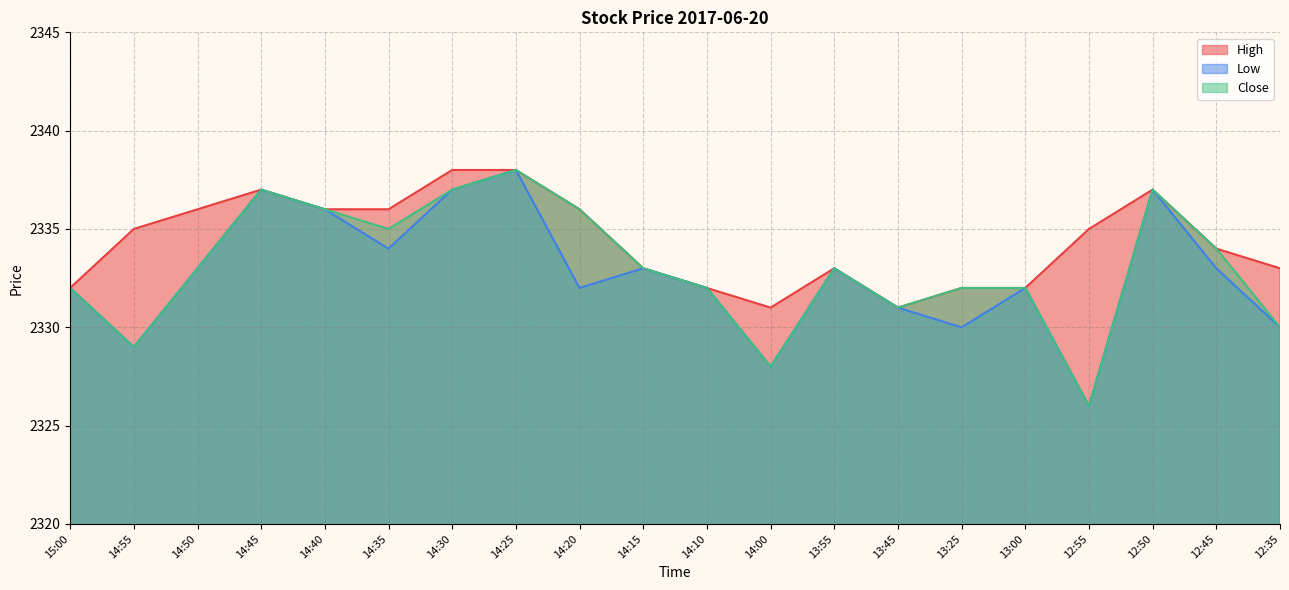

Which series has the largest range (max minus min)?

Low